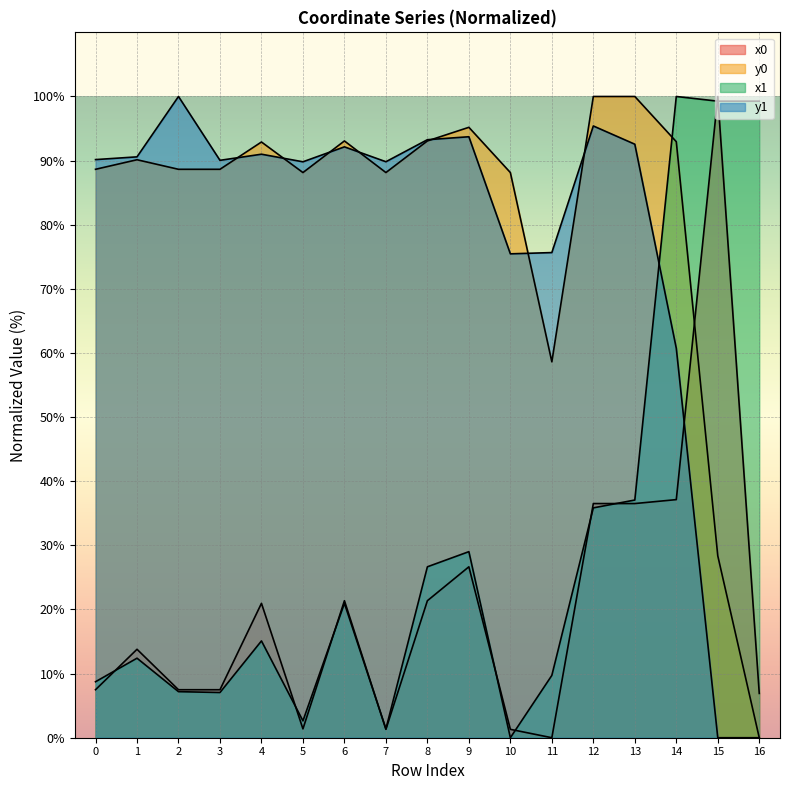

Which series has the largest total across all categories?

y0